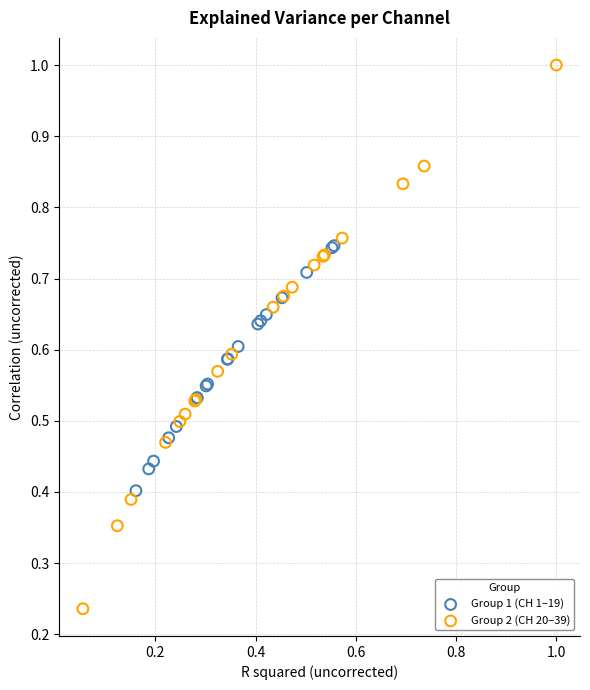

Which series contains the highest Y value?

Group 2 (CH 20–39)